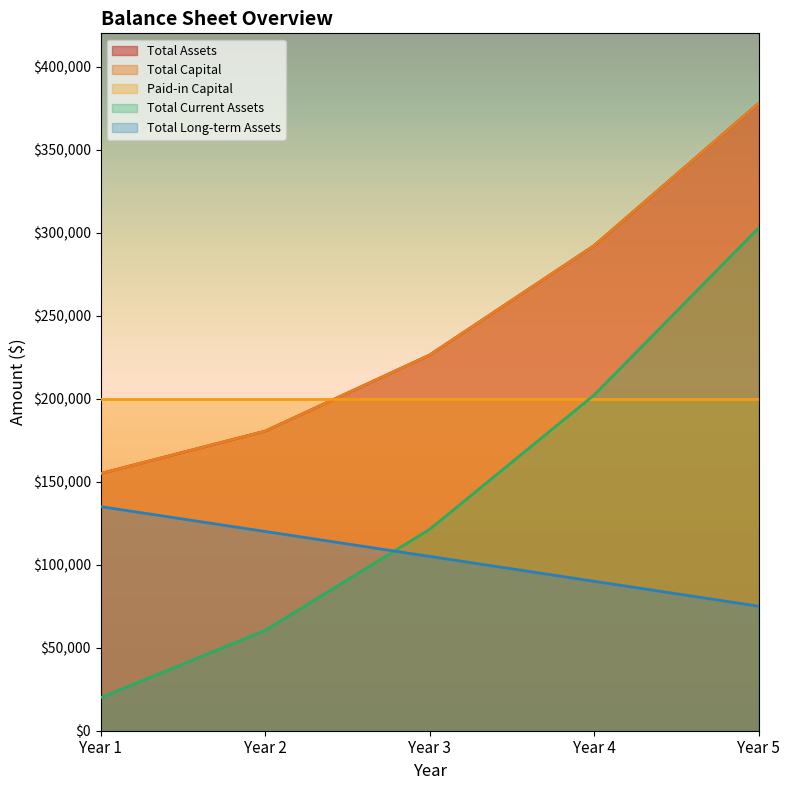

What is the value of the Total Assets point at the 2nd from the left?

180415.0